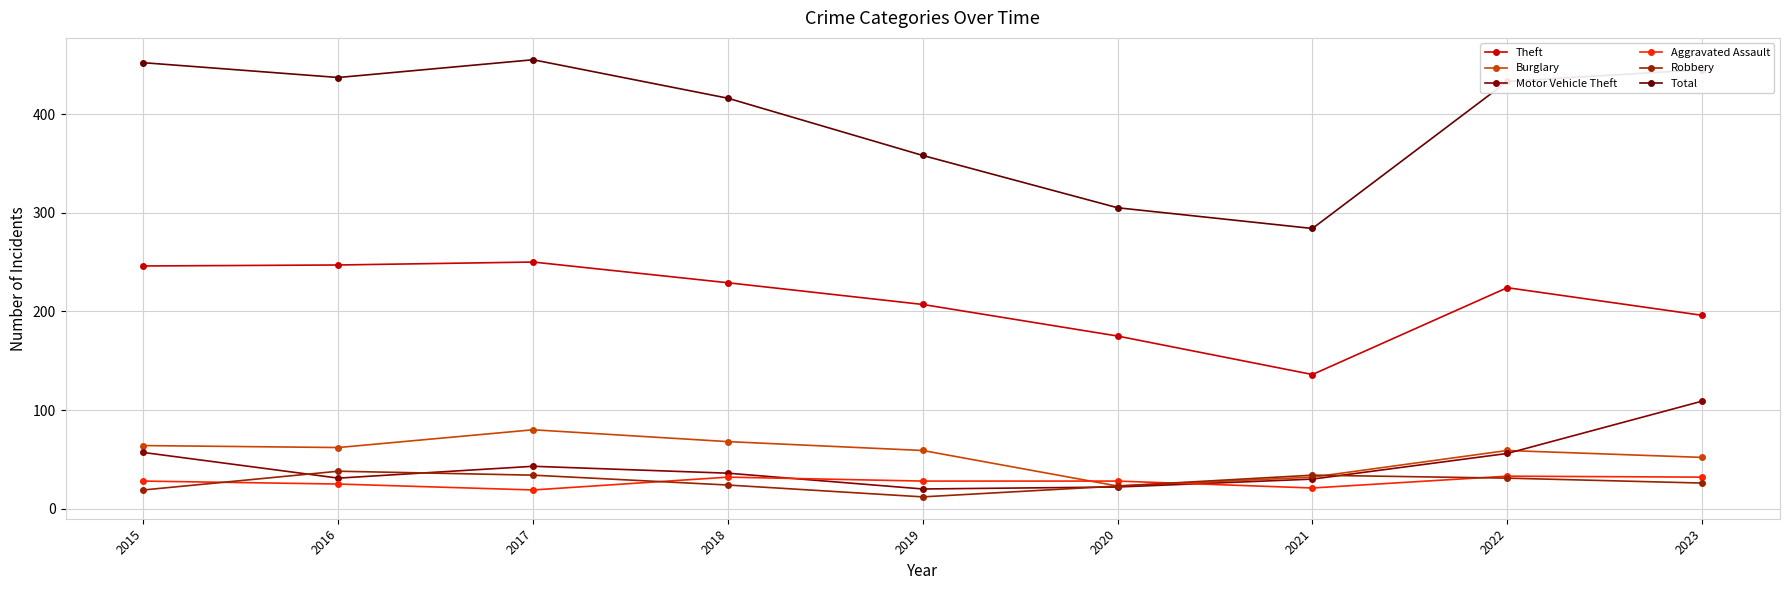

Which has a higher value, 2021 or 2022?

2022